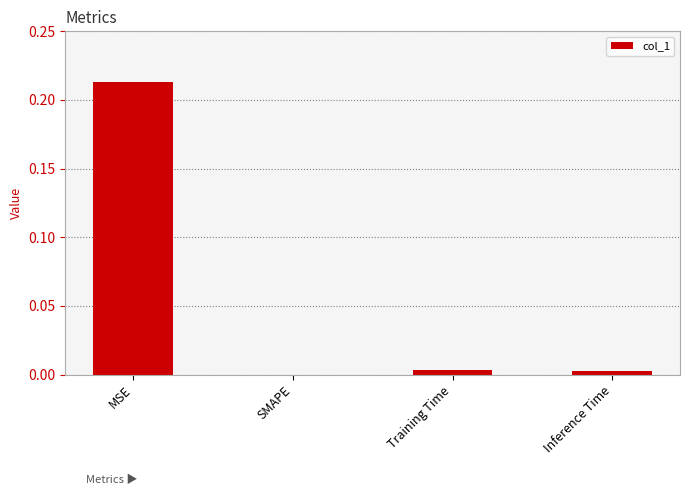

Between MSE and SMAPE, which is larger?

MSE